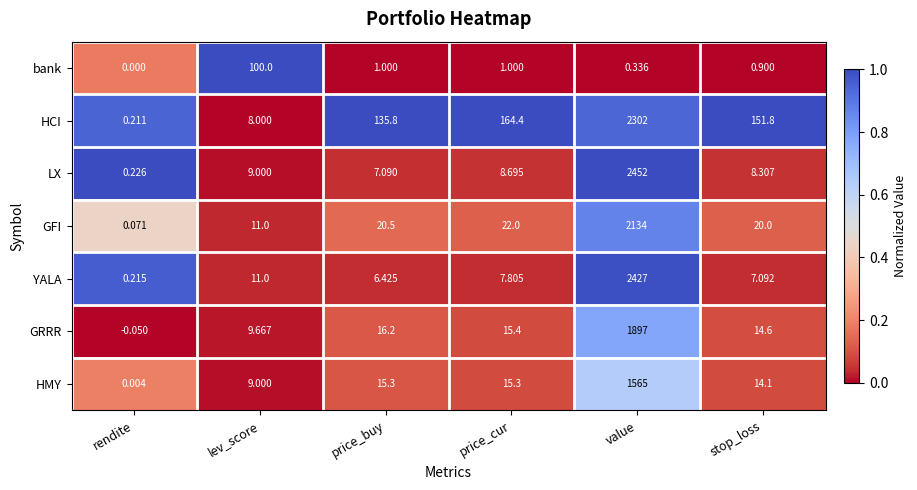

Which series changed the most between price_cur and value?

LX